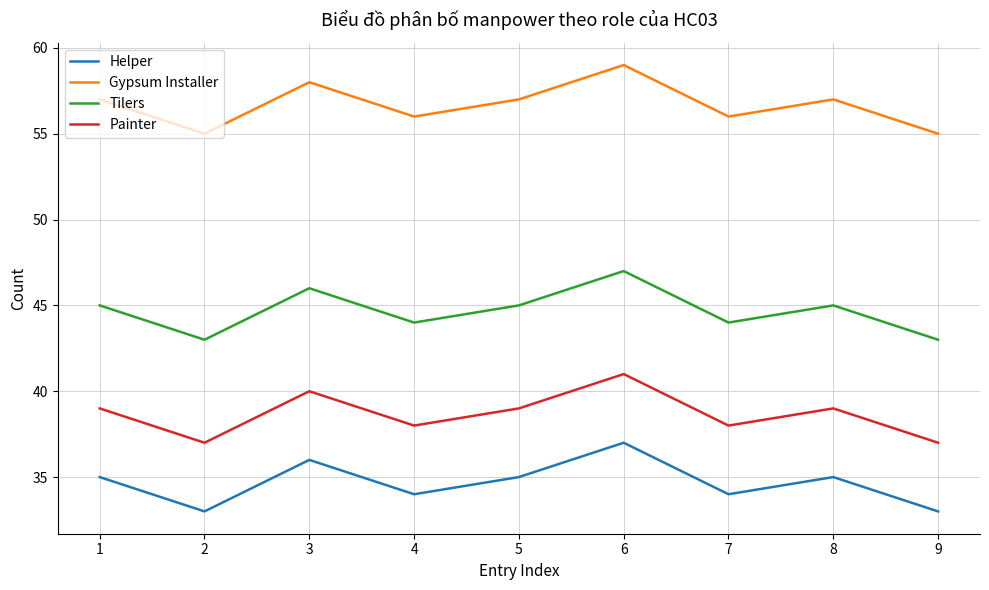

The Gypsum Installer series shows 57 at 1. True or false?

True